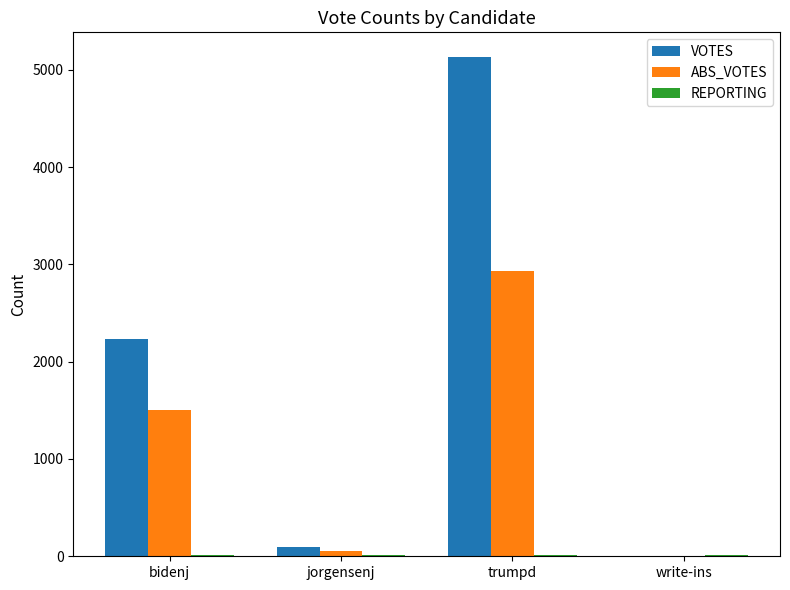

What is the difference between the ABS_VOTES values at write-ins and bidenj?

1508